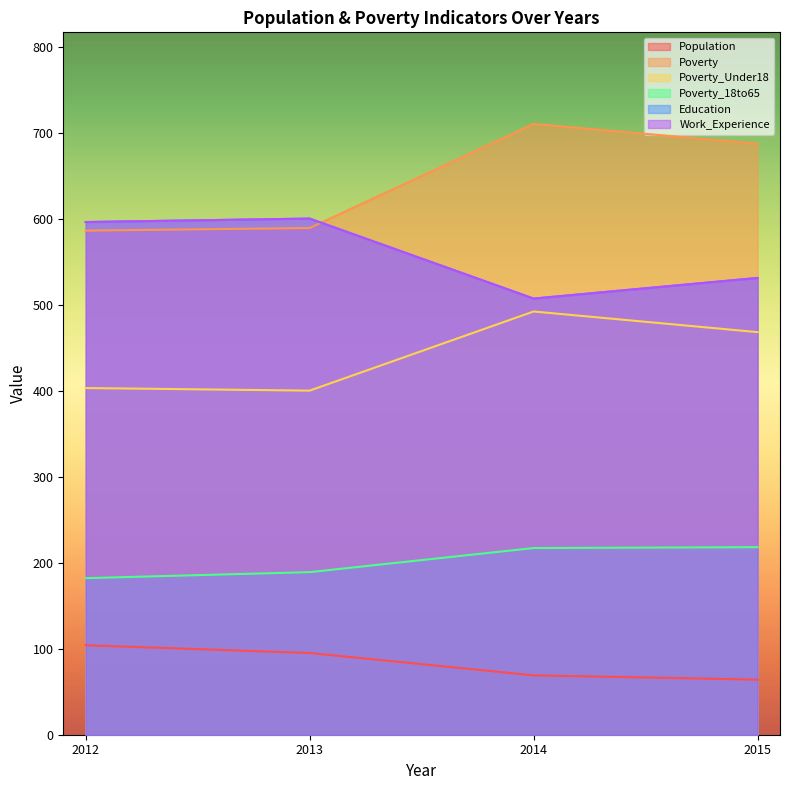

Which has a higher value, 2013 or 2014?

2013